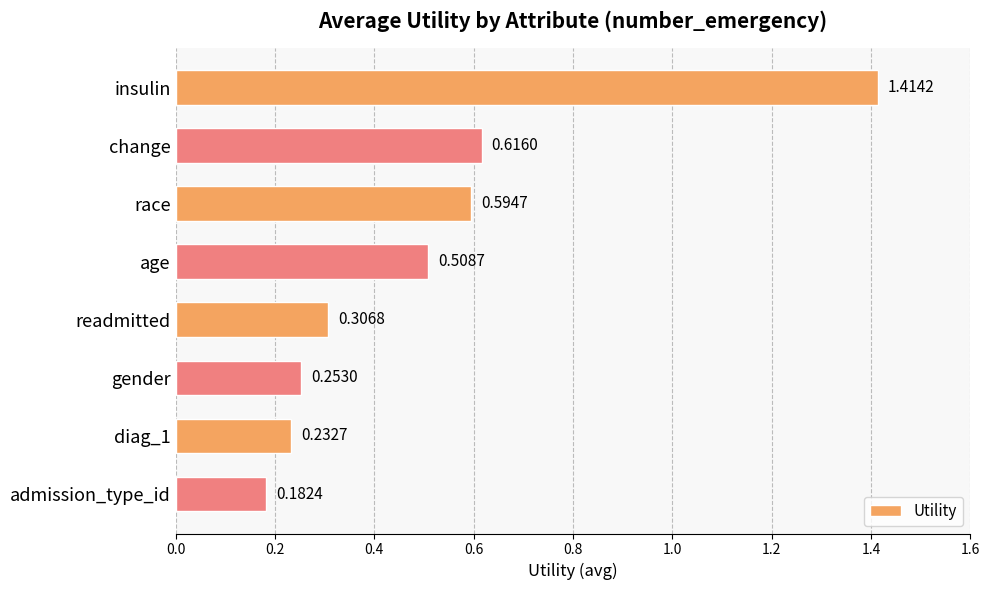

What is the label of the 2nd bar from the top?

change